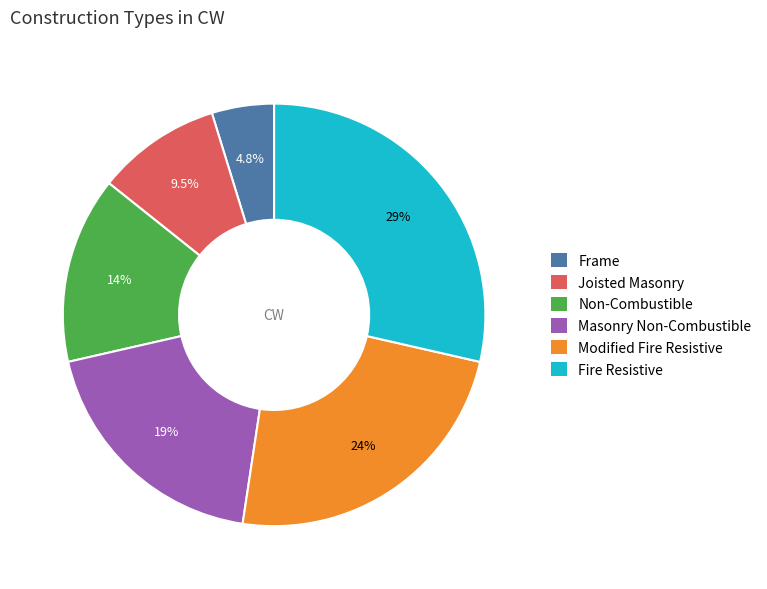

The Non-Combustible slice represents 14% of the pie. True or false?

True